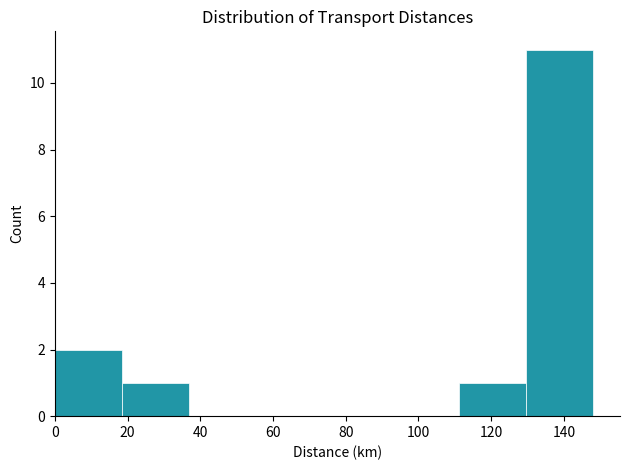

What is the height of the bar covering 129.5 to 148.0 on the x-axis? Neither the bar edges nor the heights are printed on the chart, so give them approximately, as read against the axes.

11